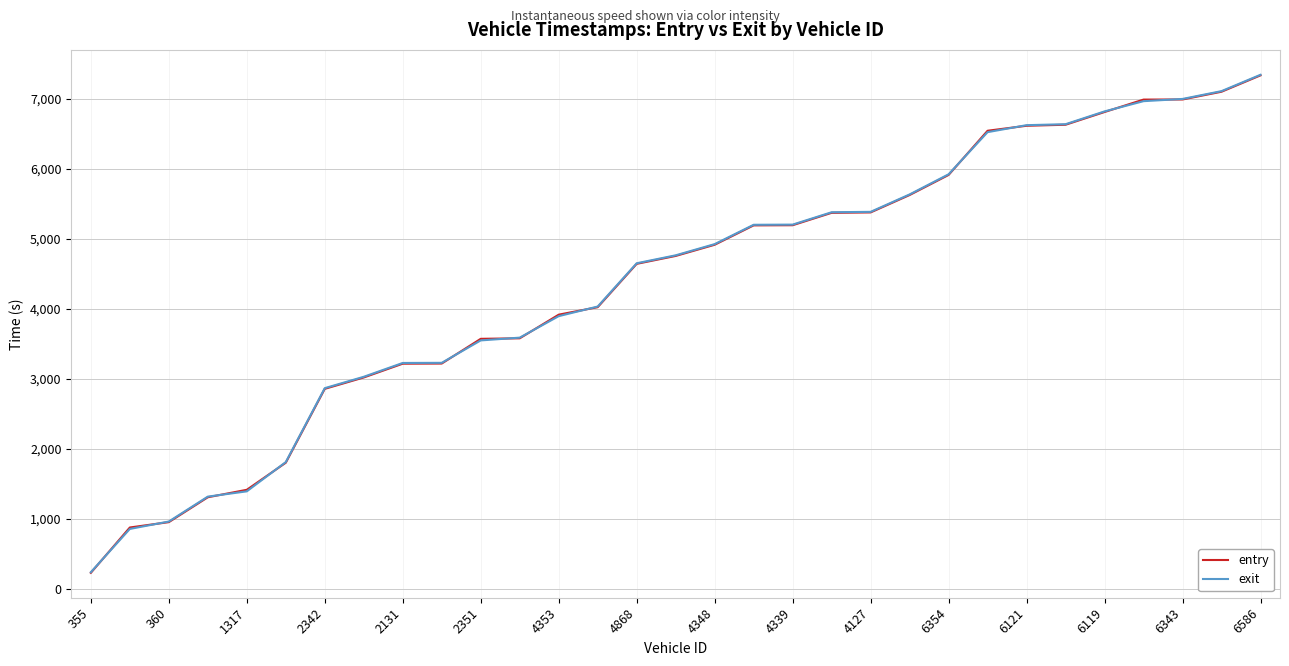

Which series has the largest range (max minus min)?

entry